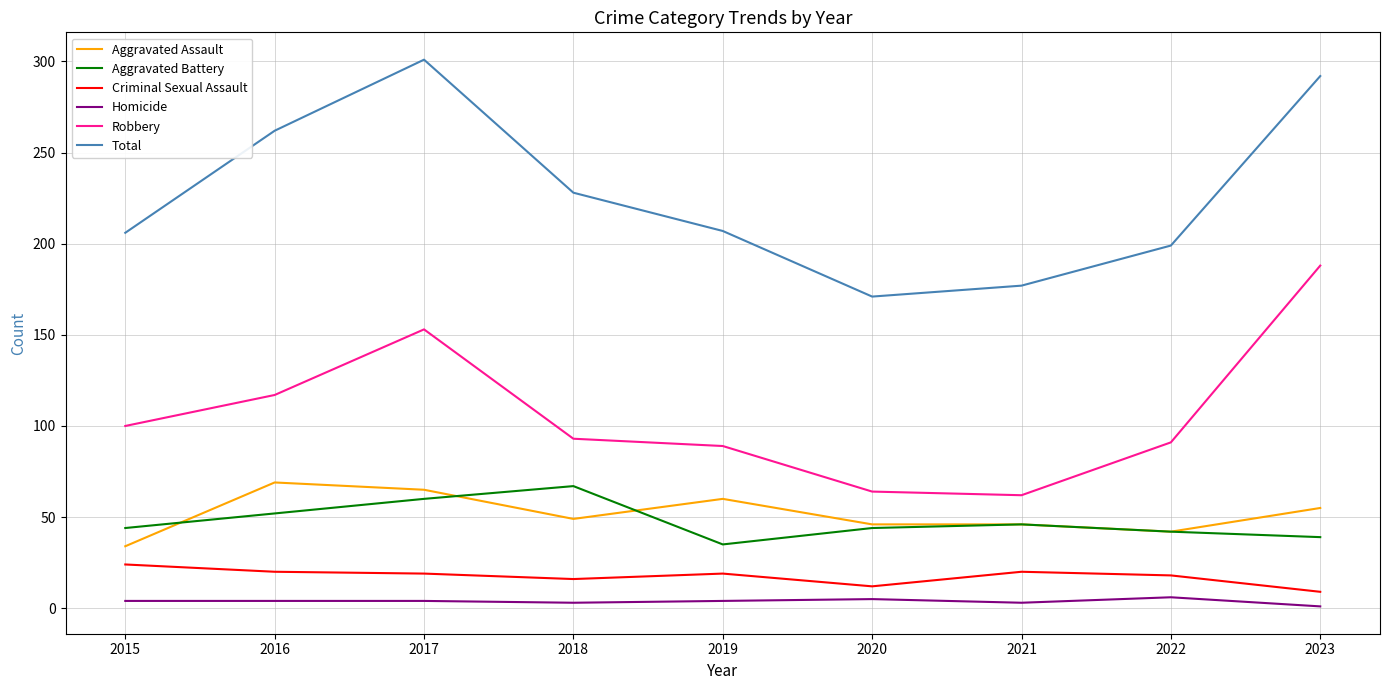

At which label does Aggravated Assault reach its minimum?

2015